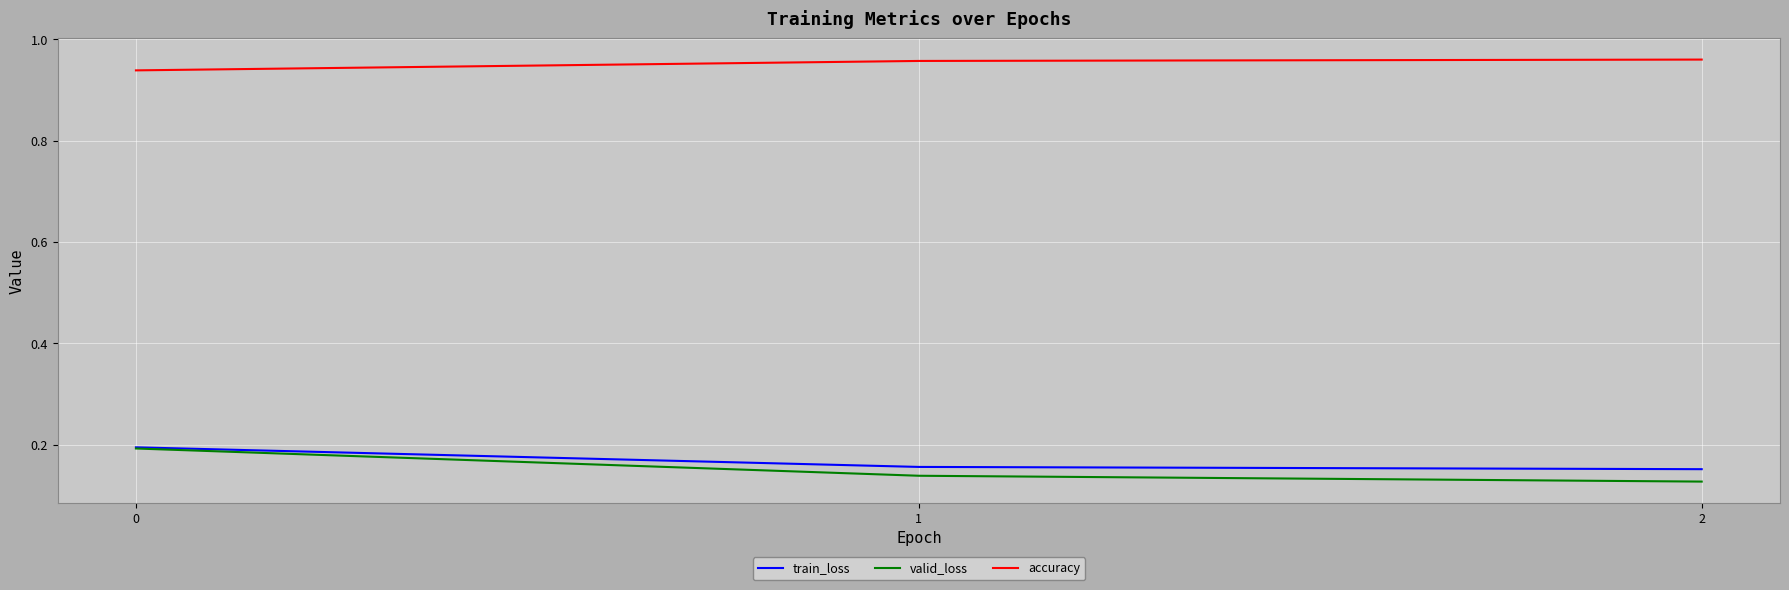

Is the value of train_loss at 2 greater than the value of valid_loss at 2?

Yes